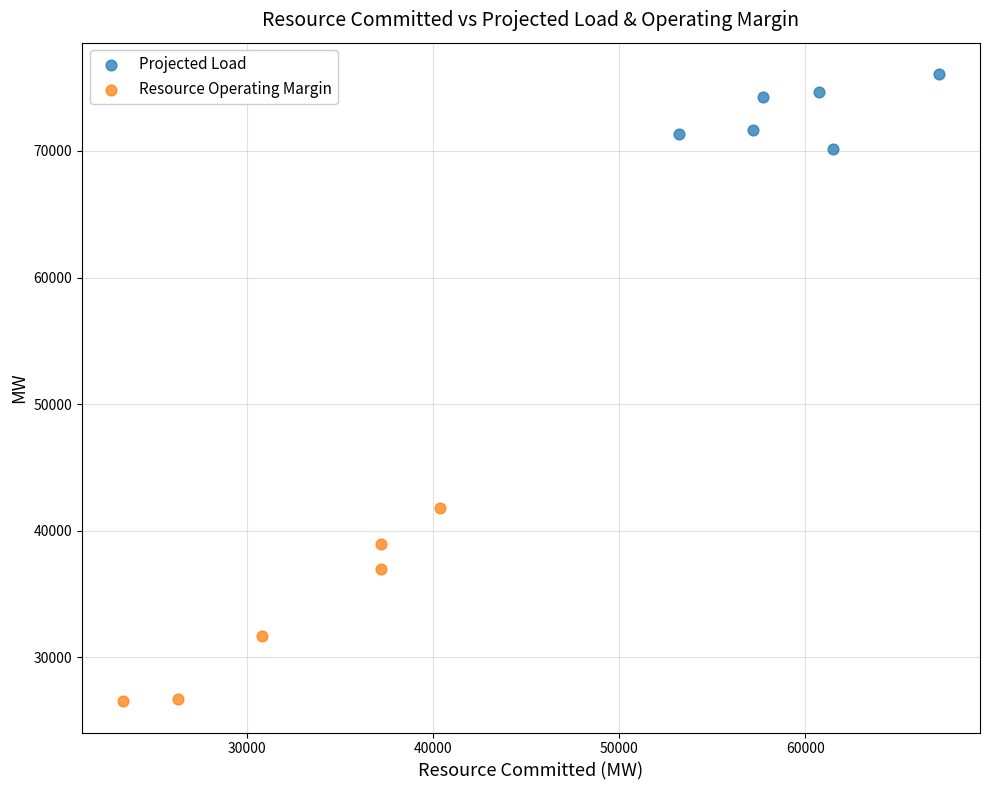

Which series reaches the minimum Y coordinate?

Resource Operating Margin